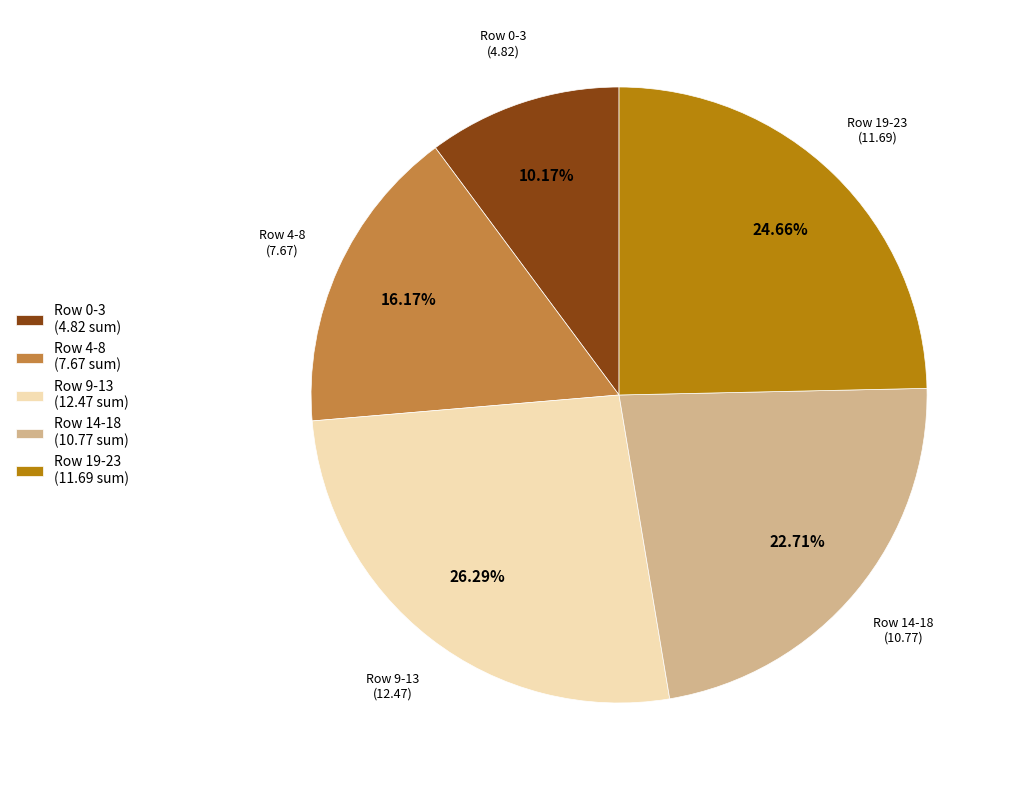

Count the number of slices in the pie.

5